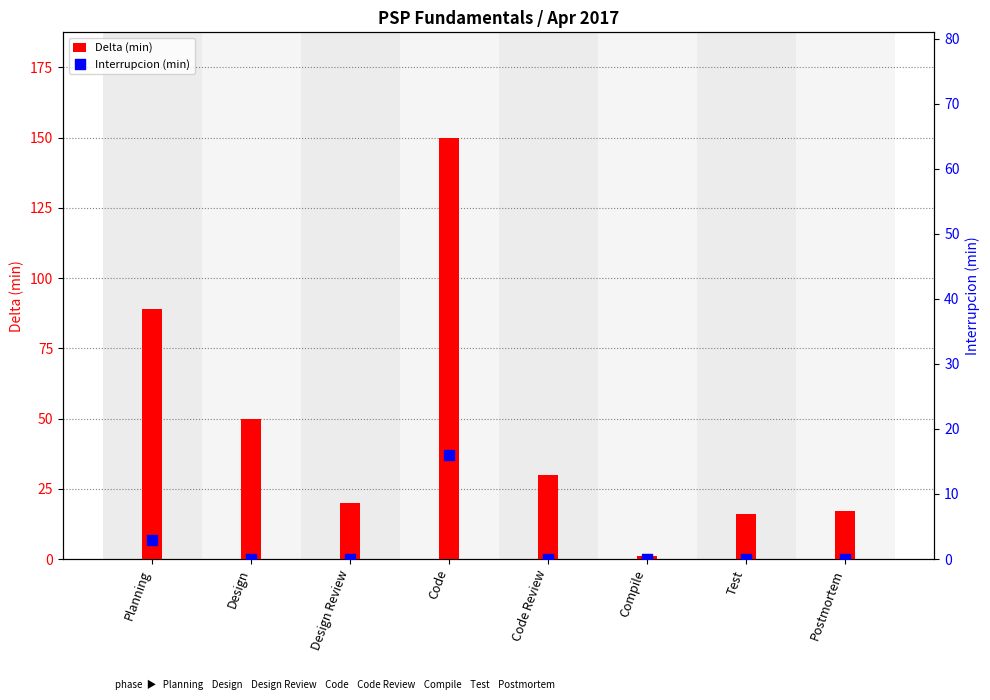

What is the total value across all series at Design?

50